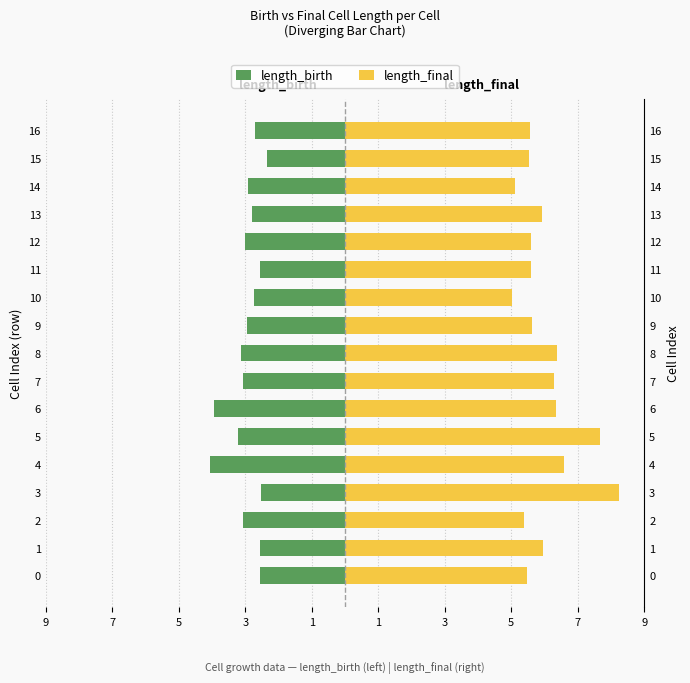

How many distinct data groups are displayed?

2